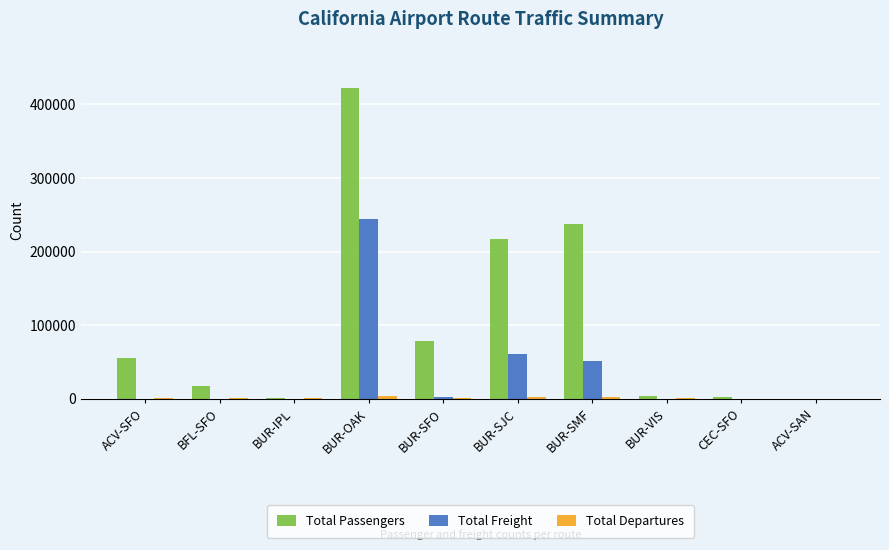

The value of Total Freight at CEC-SFO is 129736. True or false?

False